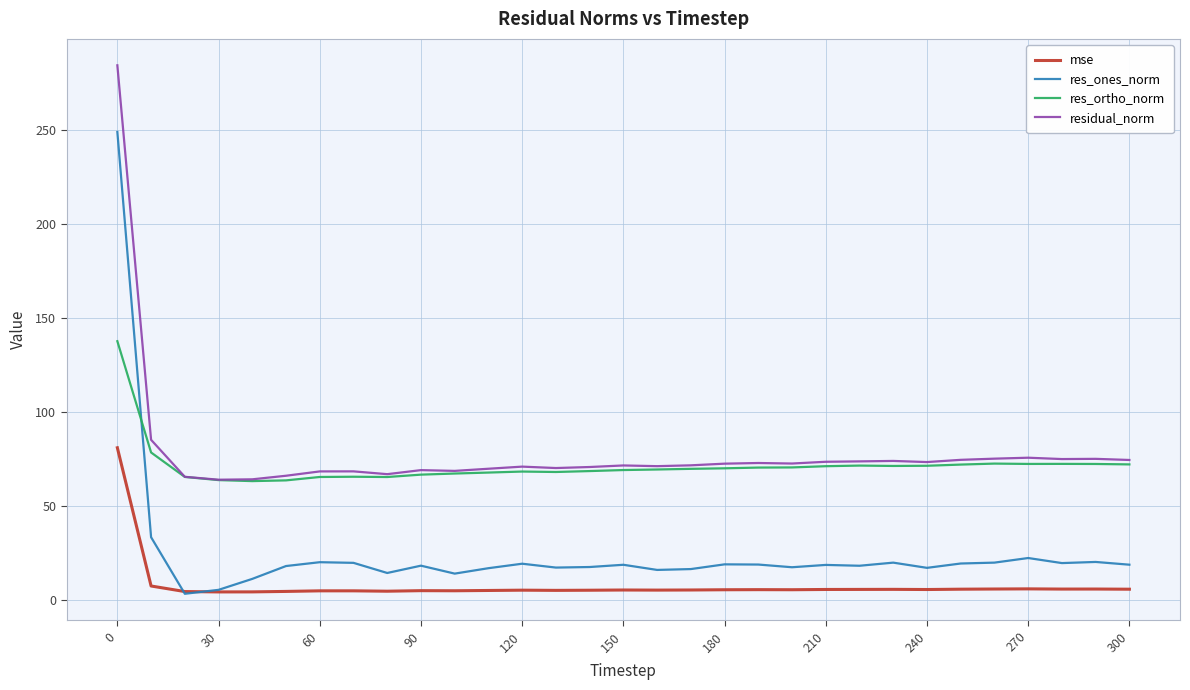

What is the difference between the maximum and minimum values in the residual_norm series?

220.4